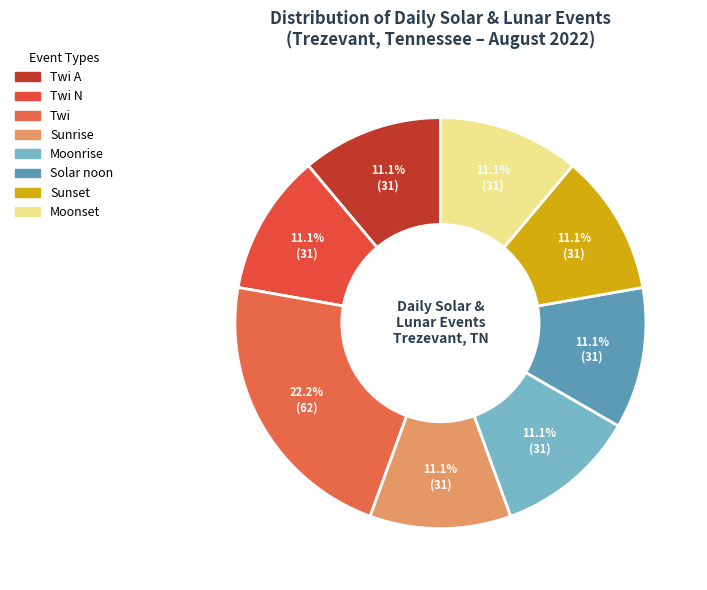

Count the number of slices in the pie.

8